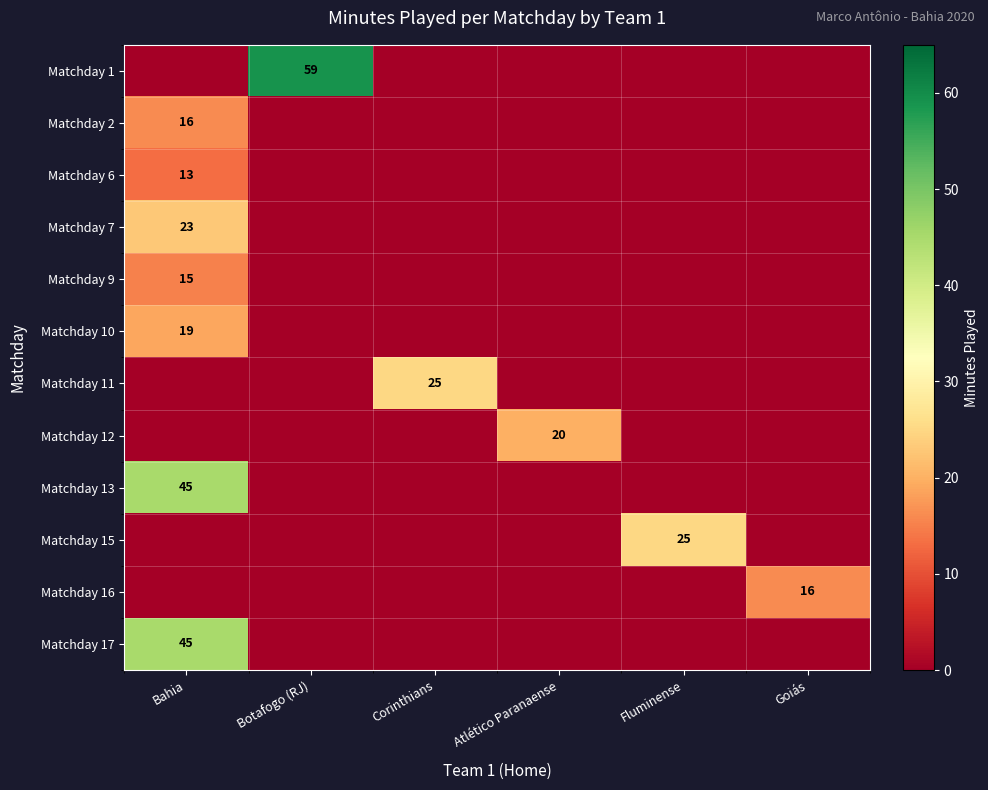

Is it true that Matchday 15 equals 39 at Fluminense?

False